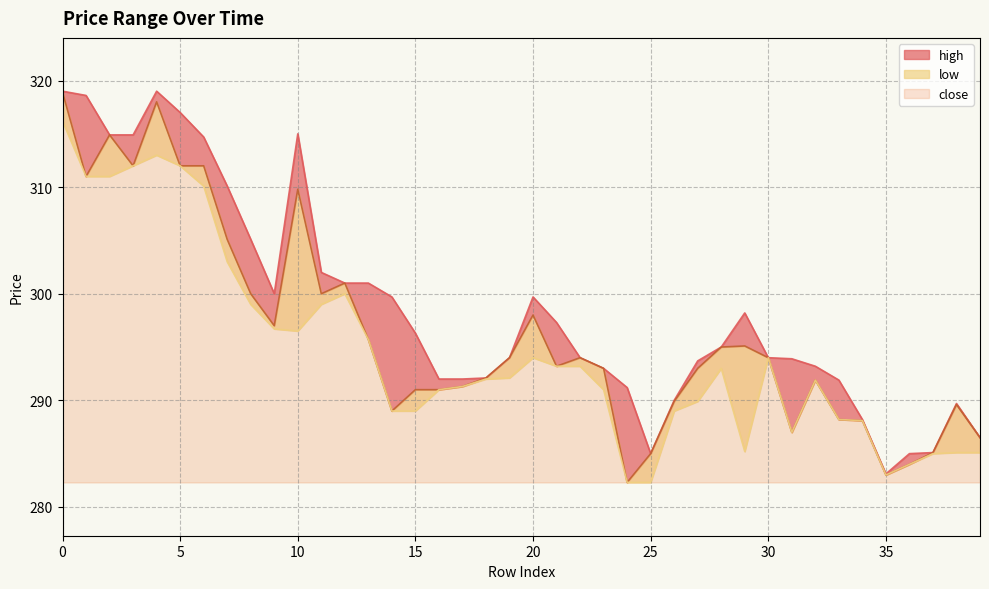

How many values in the low series exceed 292?

20